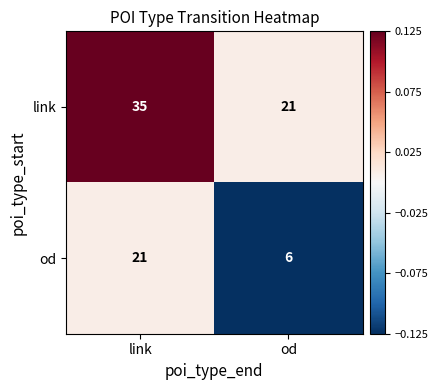

What is the difference between the maximum and minimum values in the link series?

14